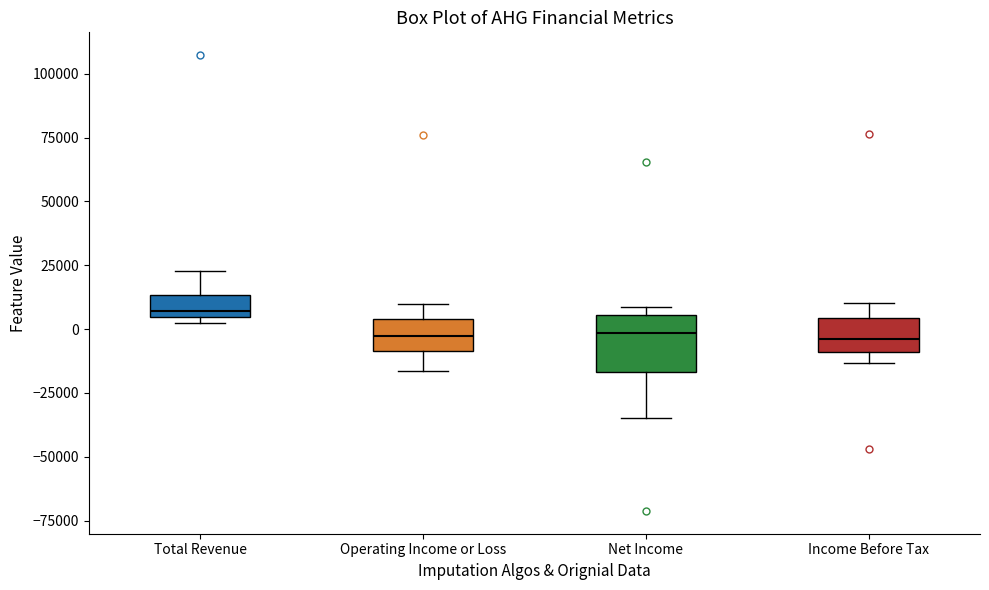

Where is the lower edge of the box for Income Before Tax on the y-axis? The values are not printed on the chart, so give them approximately, as read against the axis.

-10000